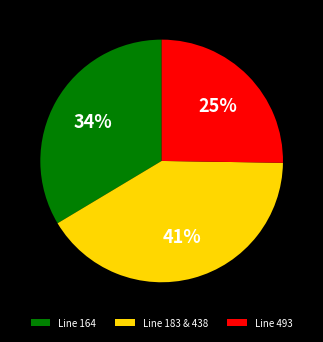

Between Line 183 & 438 and Line 493, which is larger?

Line 183 & 438